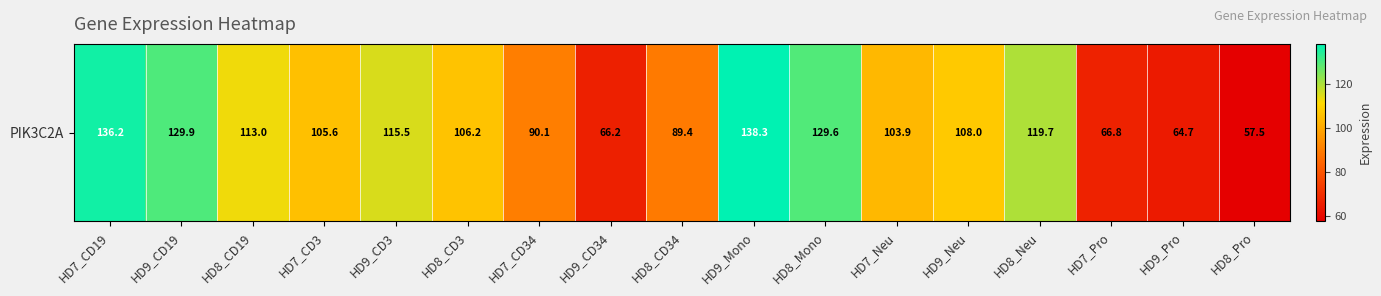

Count the number of values greater than 106.

9